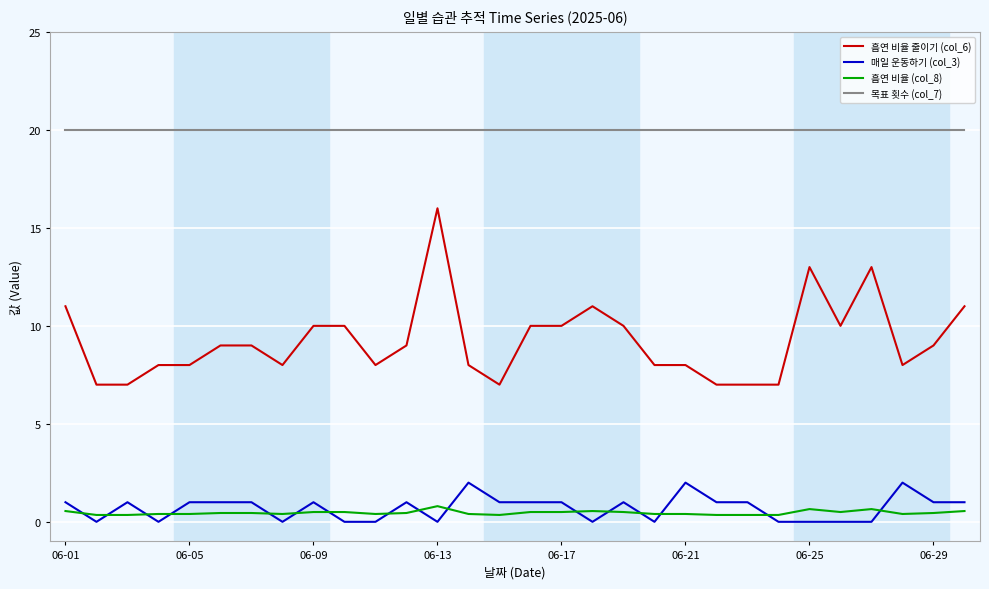

List the series in order of their peak value, lowest first.

흡연 비율 (col_8), 매일 운동하기 (col_3), 흡연 비율 줄이기 (col_6), 목표 횟수 (col_7)